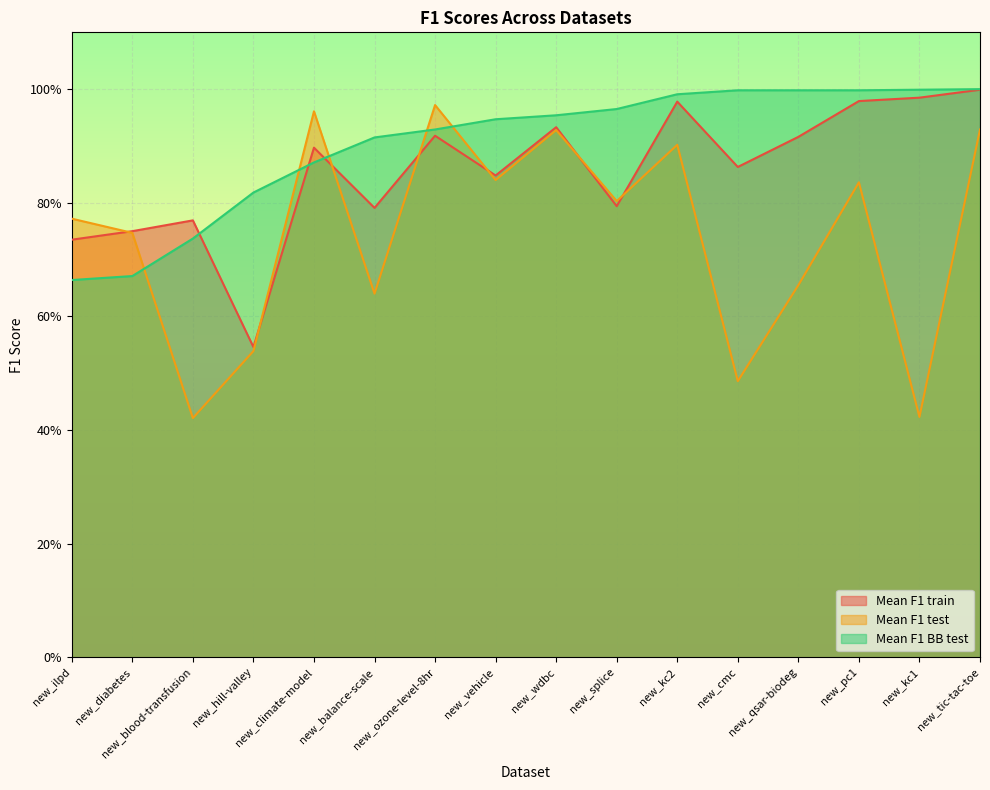

The Mean F1 test series shows 0.7 at new_diabetes. True or false?

True